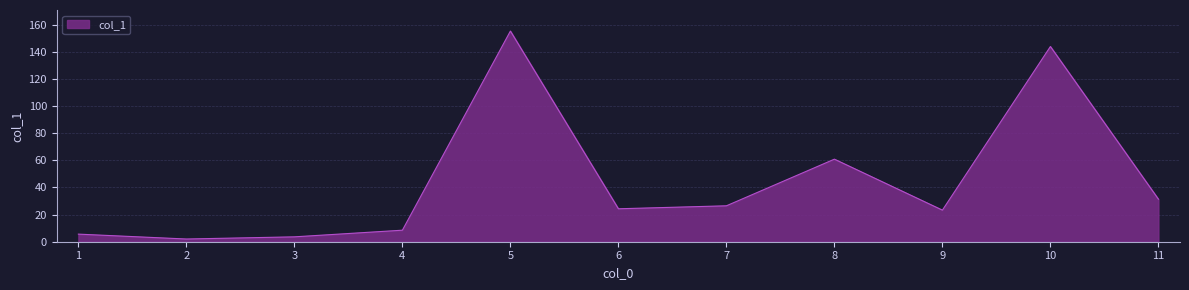

Where does the data first go above 24?

5